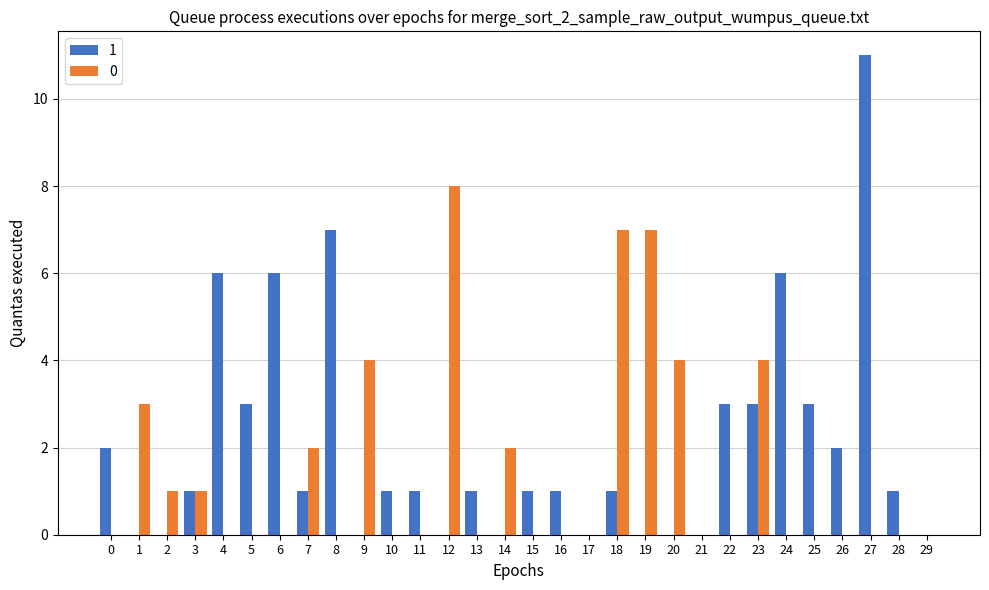

Reading right to left, list all the values displayed in this chart.

1: 29=0	28=1	27=11	26=2	25=3	24=6	23=3	22=3	21=0	20=0	19=0	18=1	17=0	16=1	15=1	14=0	13=1	12=0	11=1	10=1	9=0	8=7	7=1	6=6	5=3	4=6	3=1	2=0	1=0	0=2
0: 29=0	28=0	27=0	26=0	25=0	24=0	23=4	22=0	21=0	20=4	19=7	18=7	17=0	16=0	15=0	14=2	13=0	12=8	11=0	10=0	9=4	8=0	7=2	6=0	5=0	4=0	3=1	2=1	1=3	0=0